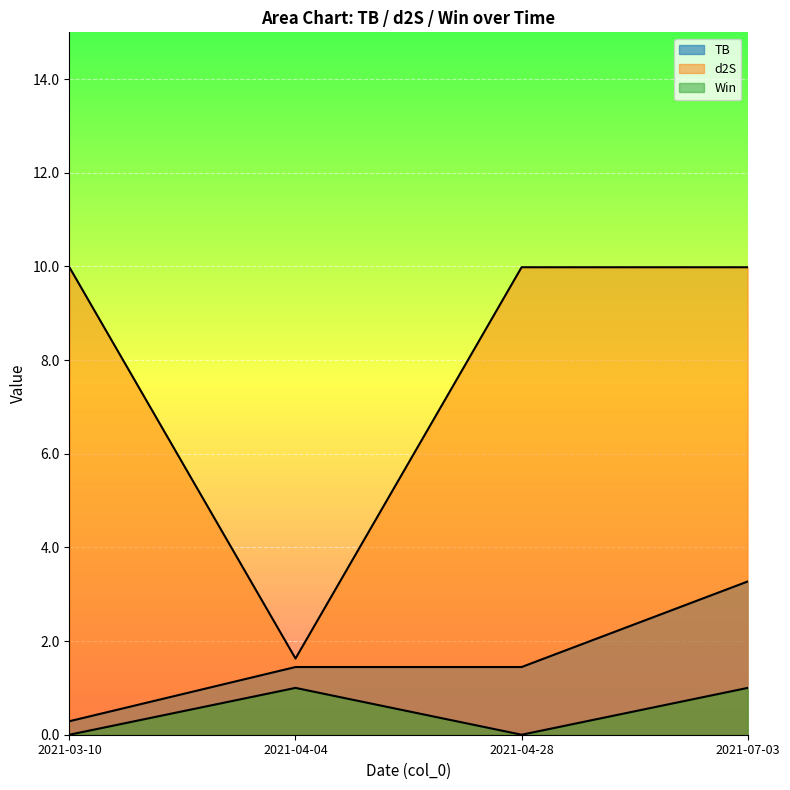

What is the value of the TB point at the 4th from the left?

3.3